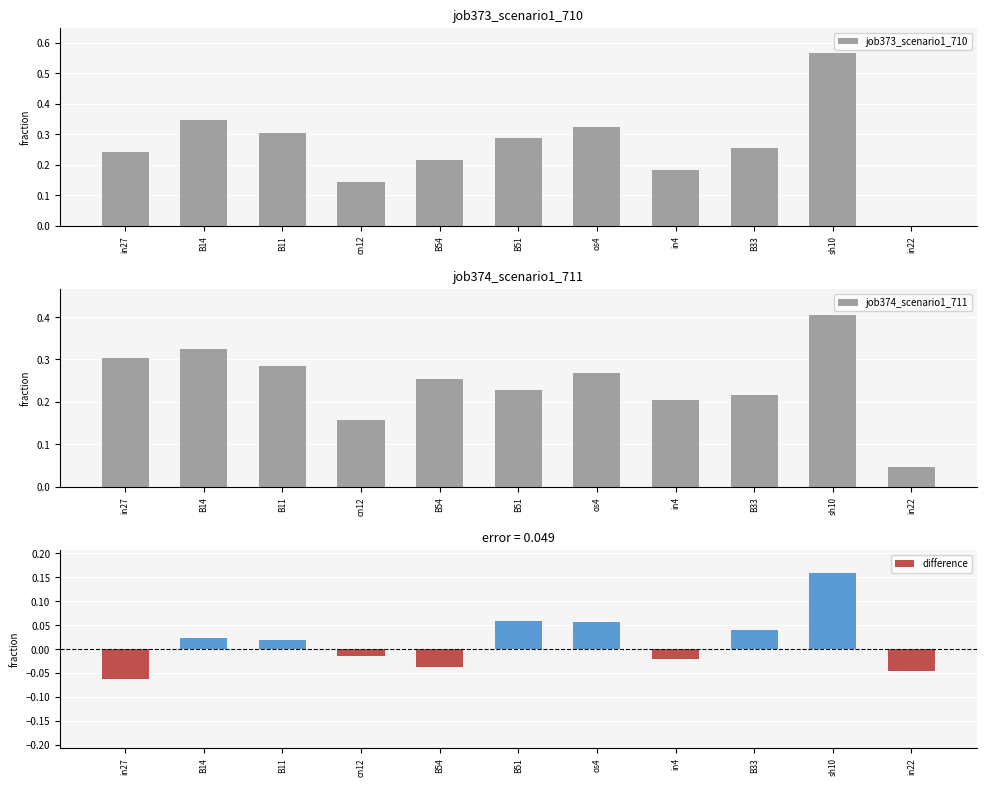

How many data points in difference are less than 0?

5